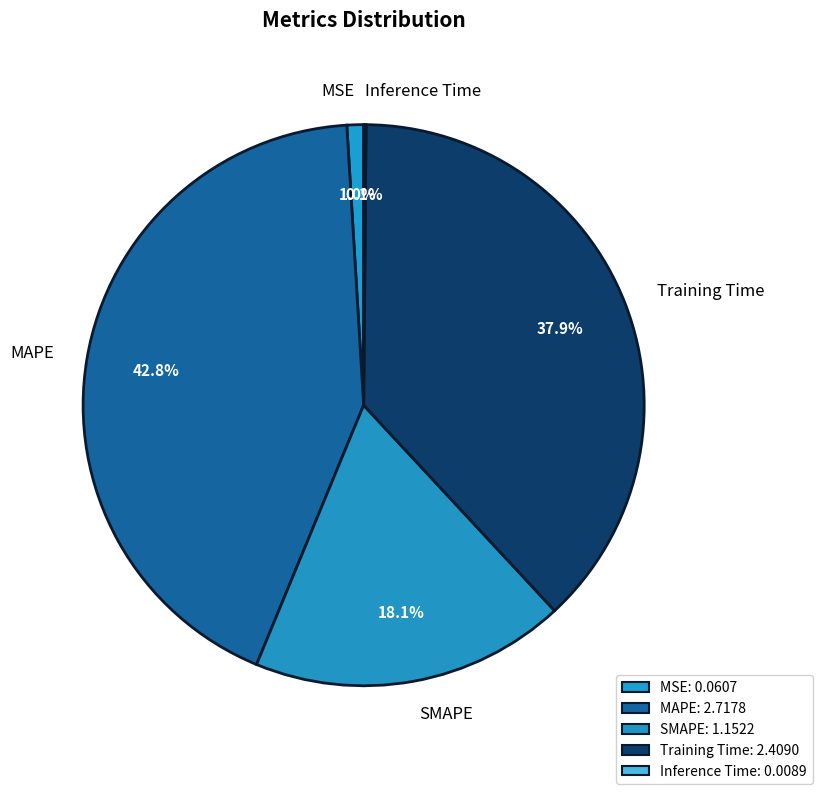

What portion of the pie excludes MAPE?

57.2%